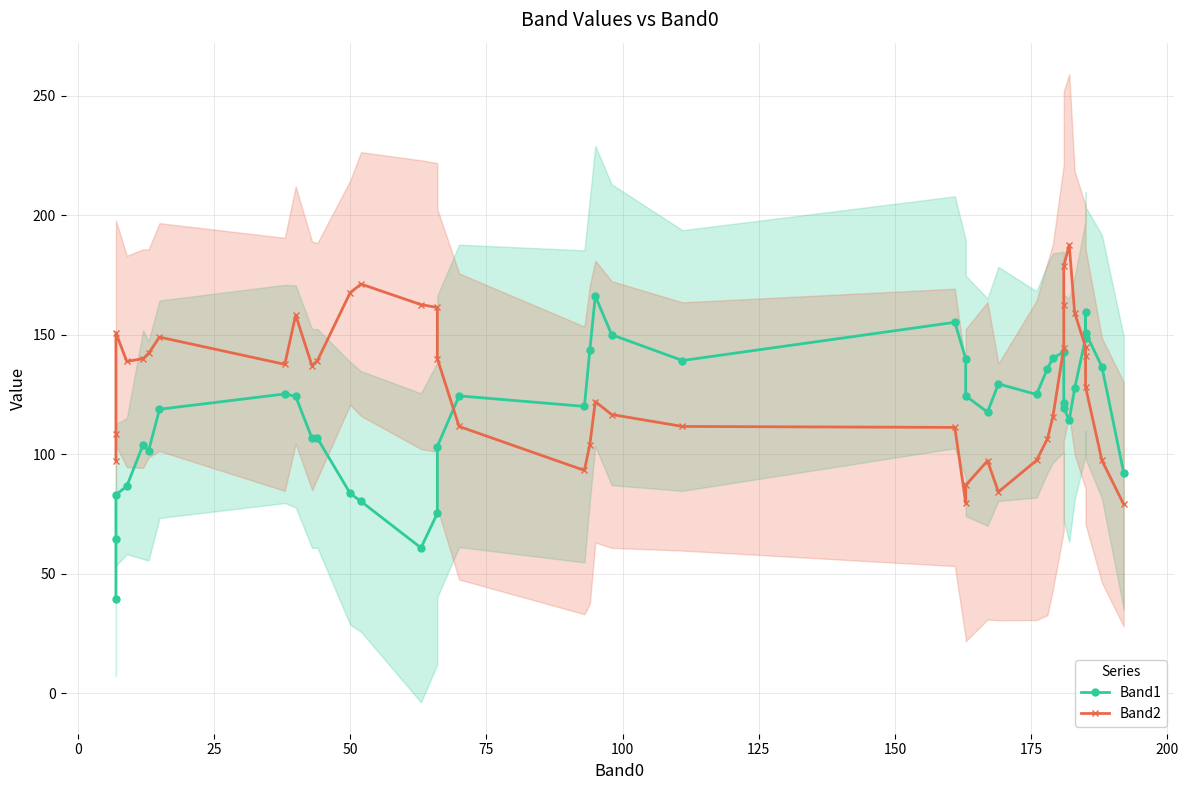

How many data points does each series have?

40